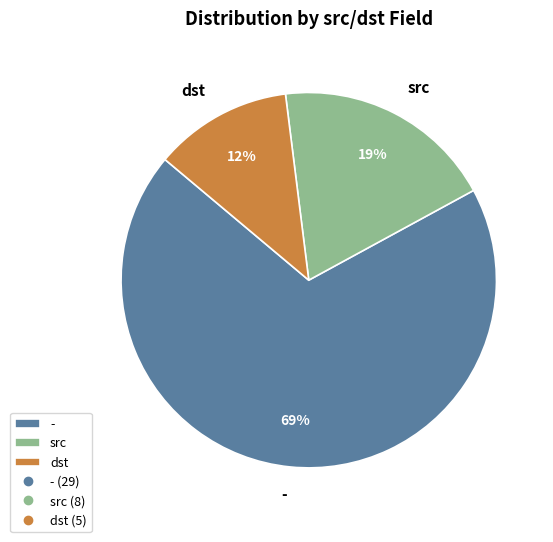

Which slice is the smallest?

dst